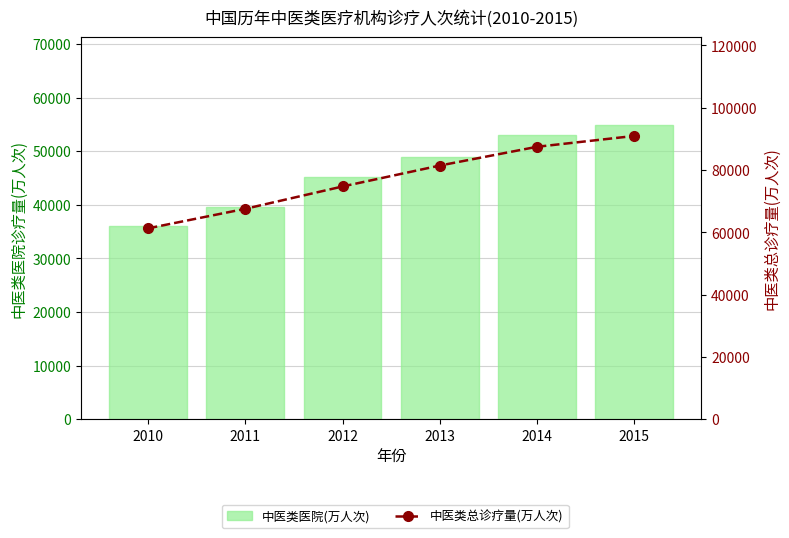

Is it true that 中医类总诊疗量(万人次) equals 90912.4 at 2015?

True